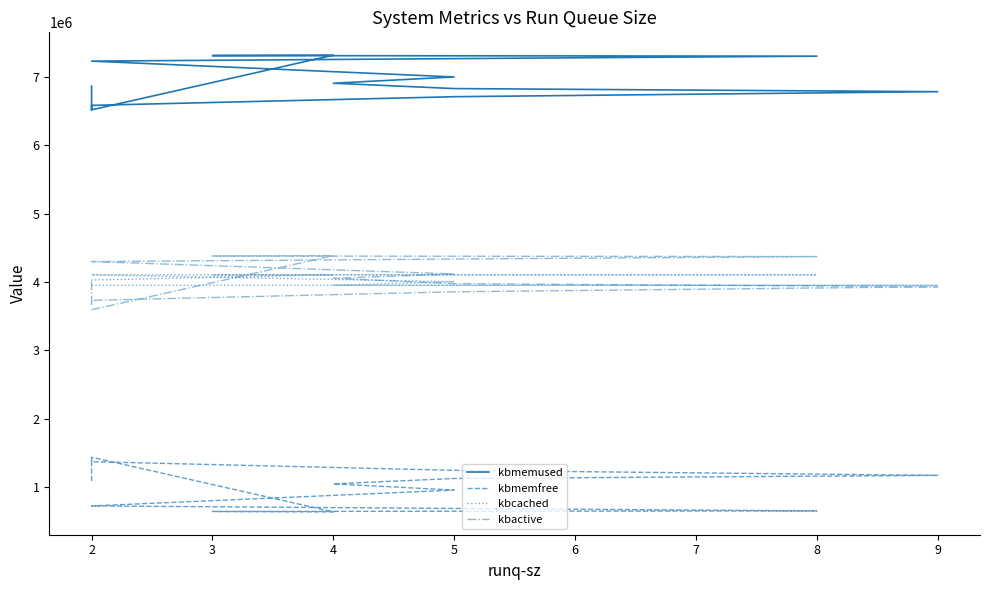

How many interior local valleys does the kbcached series have?

1